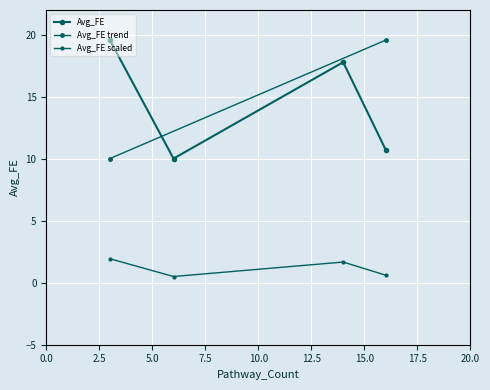

What is the change in value from 3 to 6?

-9.6